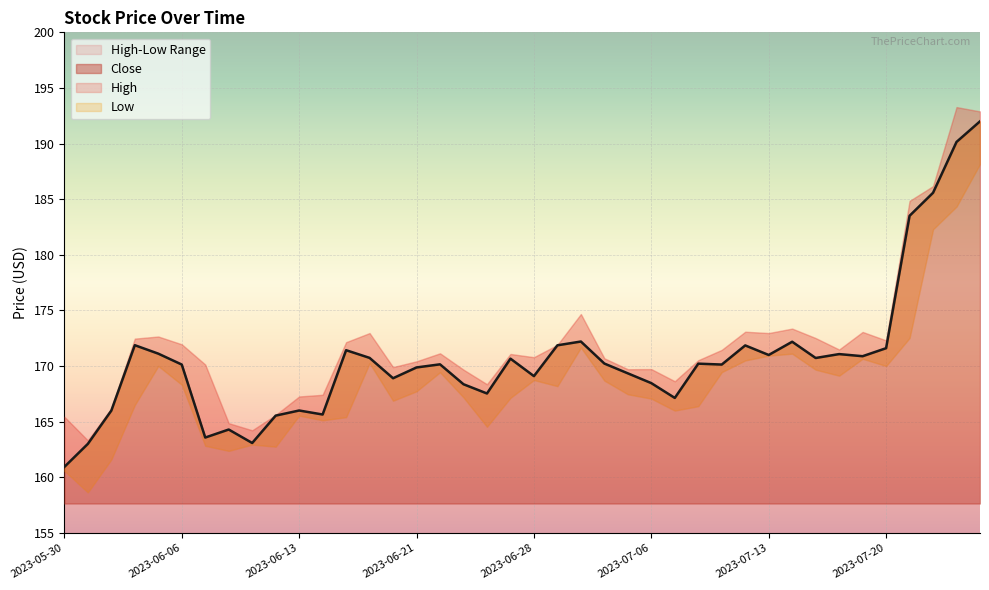

Reading left to right, transcribe all the data shown in this chart.

2023-05-30=160.9	2023-05-31=163.0	2023-06-01=166.0	2023-06-02=171.9	2023-06-05=171.1	2023-06-06=170.1	2023-06-07=163.6	2023-06-08=164.3	2023-06-09=163.1	2023-06-12=165.6	2023-06-13=166.0	2023-06-14=165.7	2023-06-15=171.4	2023-06-16=170.7	2023-06-20=168.9	2023-06-21=169.9	2023-06-22=170.2	2023-06-23=168.4	2023-06-26=167.5	2023-06-27=170.7	2023-06-28=169.1	2023-06-29=171.9	2023-06-30=172.2	2023-07-03=170.2	2023-07-05=169.3	2023-07-06=168.5	2023-07-07=167.1	2023-07-10=170.2	2023-07-11=170.1	2023-07-12=171.9	2023-07-13=171.0	2023-07-14=172.2	2023-07-17=170.7	2023-07-18=171.1	2023-07-19=170.9	2023-07-20=171.6	2023-07-21=183.5	2023-07-24=185.6	2023-07-25=190.2	2023-07-26=192.0